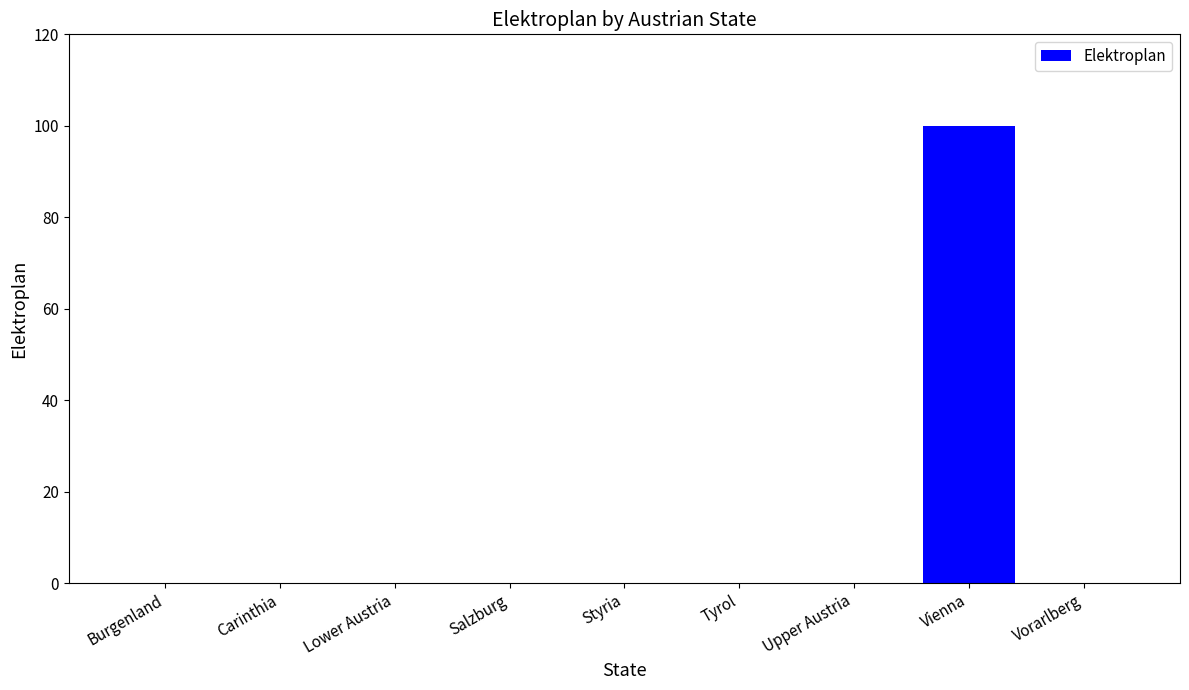

Count the number of data series in this chart.

1